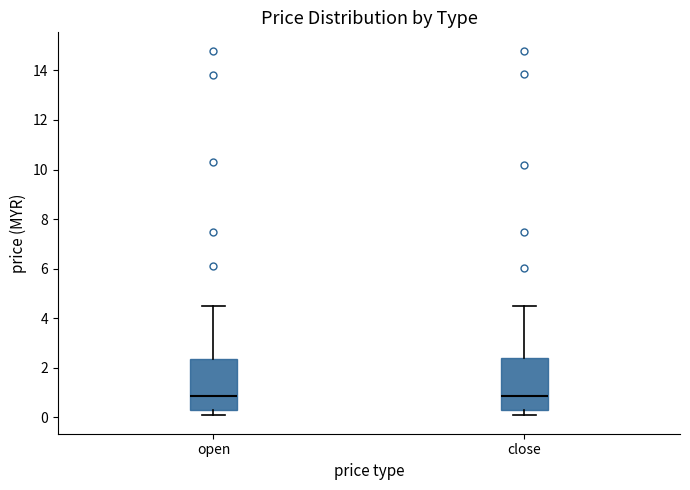

Reading left to right, read every box against the y-axis: the position of its median line, the range the box covers, and the ends of its whiskers. The values are not printed on the chart, so give them approximately, as read against the axis.

open: median 0.8, box 0.4 to 2.4, whiskers 0.0 to 4.4
close: median 0.8, box 0.4 to 2.4, whiskers 0.0 to 4.4